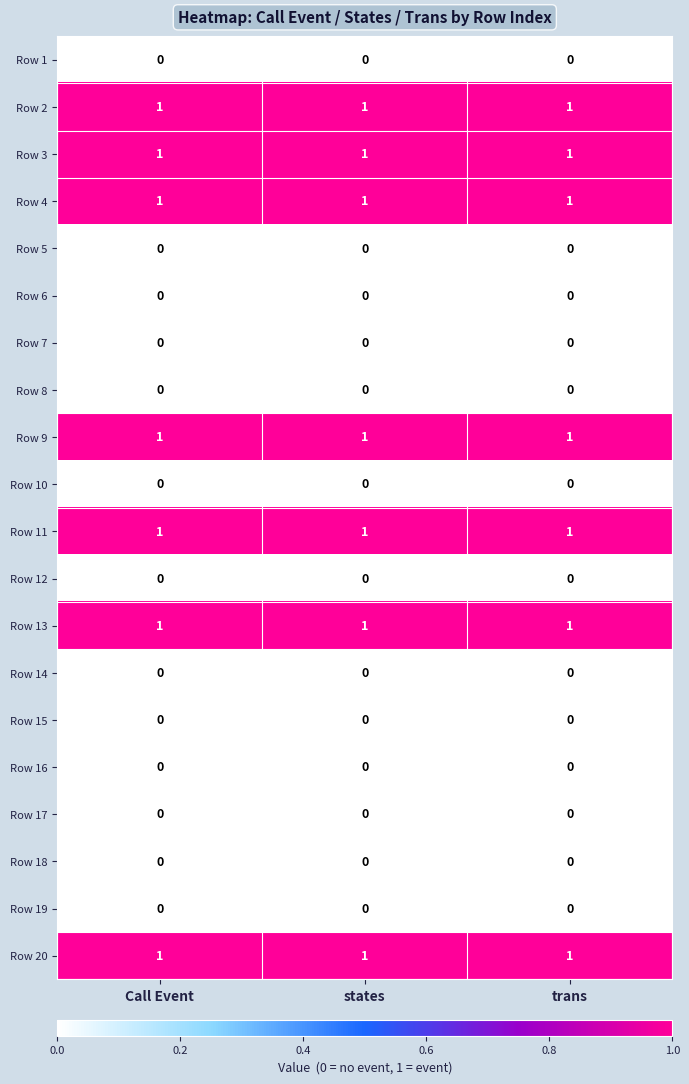

The Row 2 series shows 1 at Call Event. True or false?

True